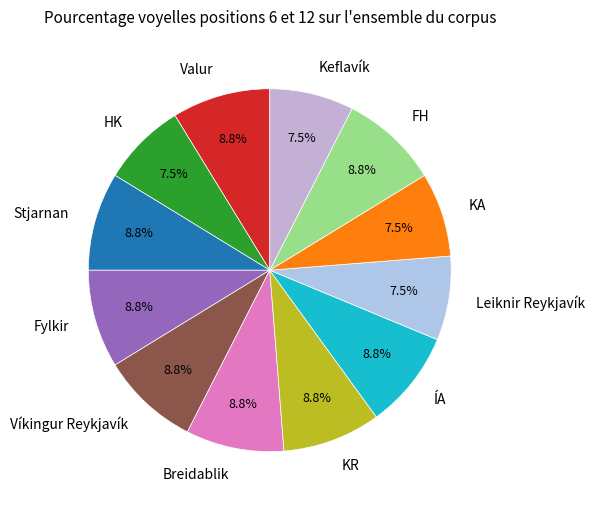

Count the number of slices in the pie.

12